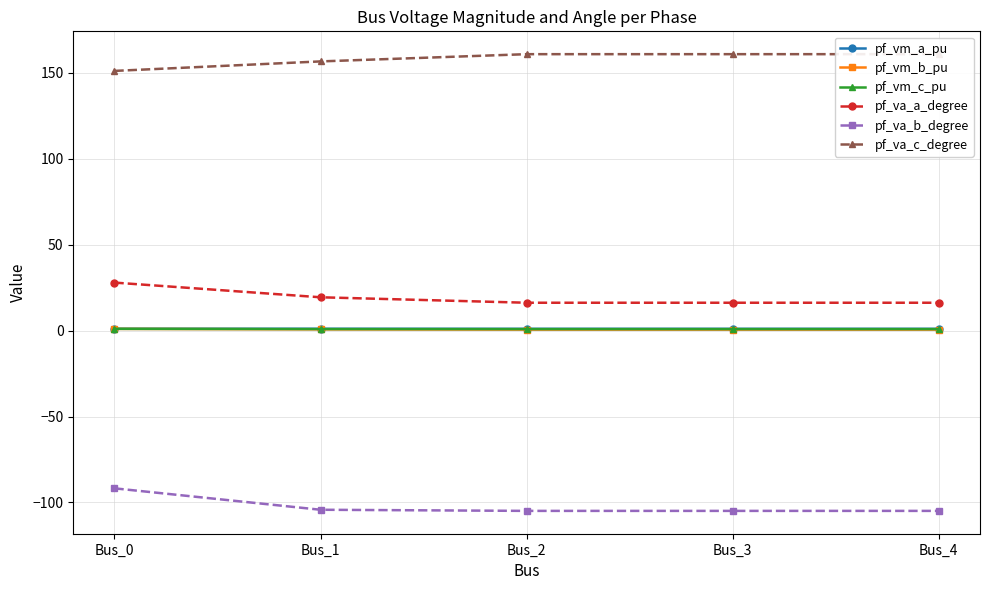

The value of pf_va_c_degree at Bus_1 is 257.1. True or false?

False